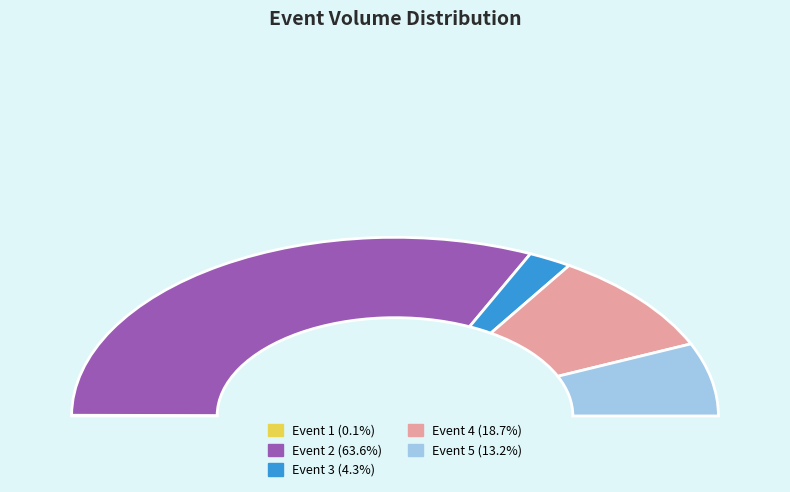

Approximately how many times larger is the value at Event 4 compared to Event 3?

4.3